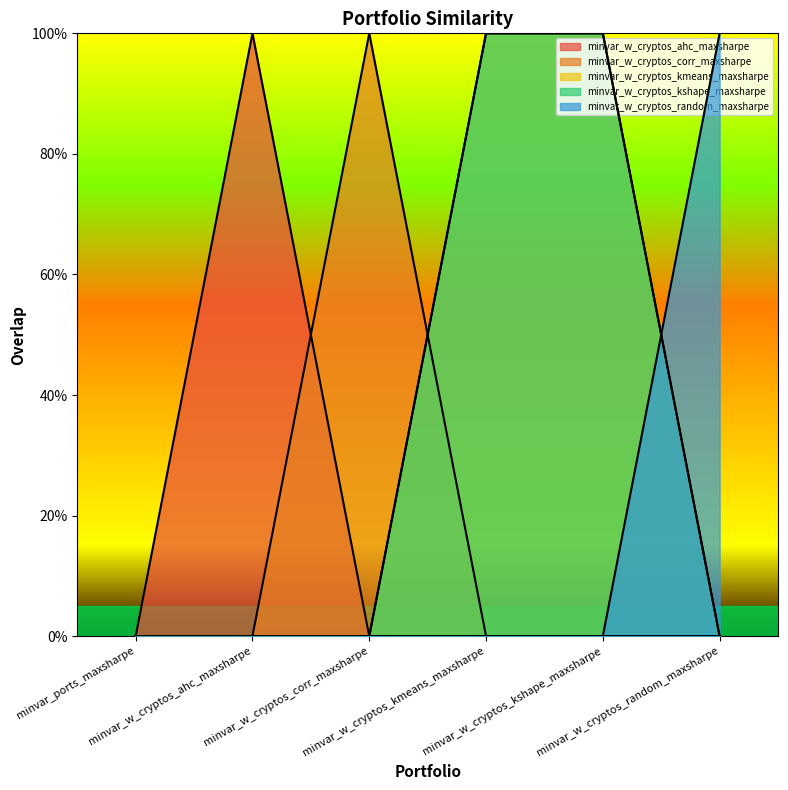

What is the difference between the maximum and second lowest values in the minvar_w_cryptos_corr_maxsharpe series?

1